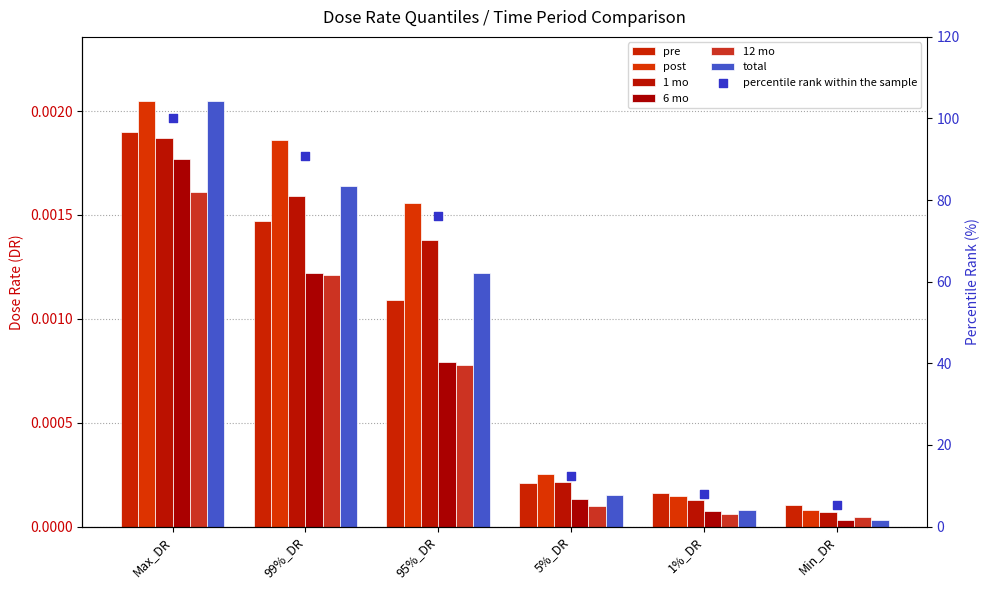

Which series reaches the minimum Y coordinate?

6 mo